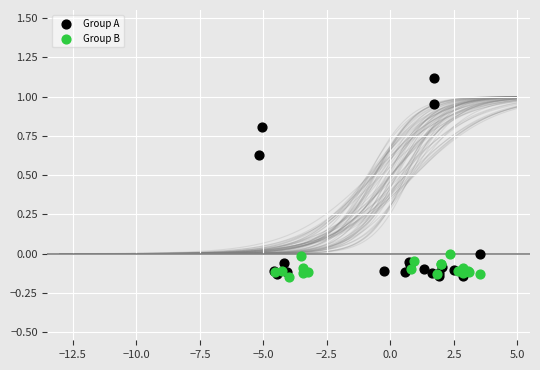

What are all the series names shown in the legend?

Group A, Group B